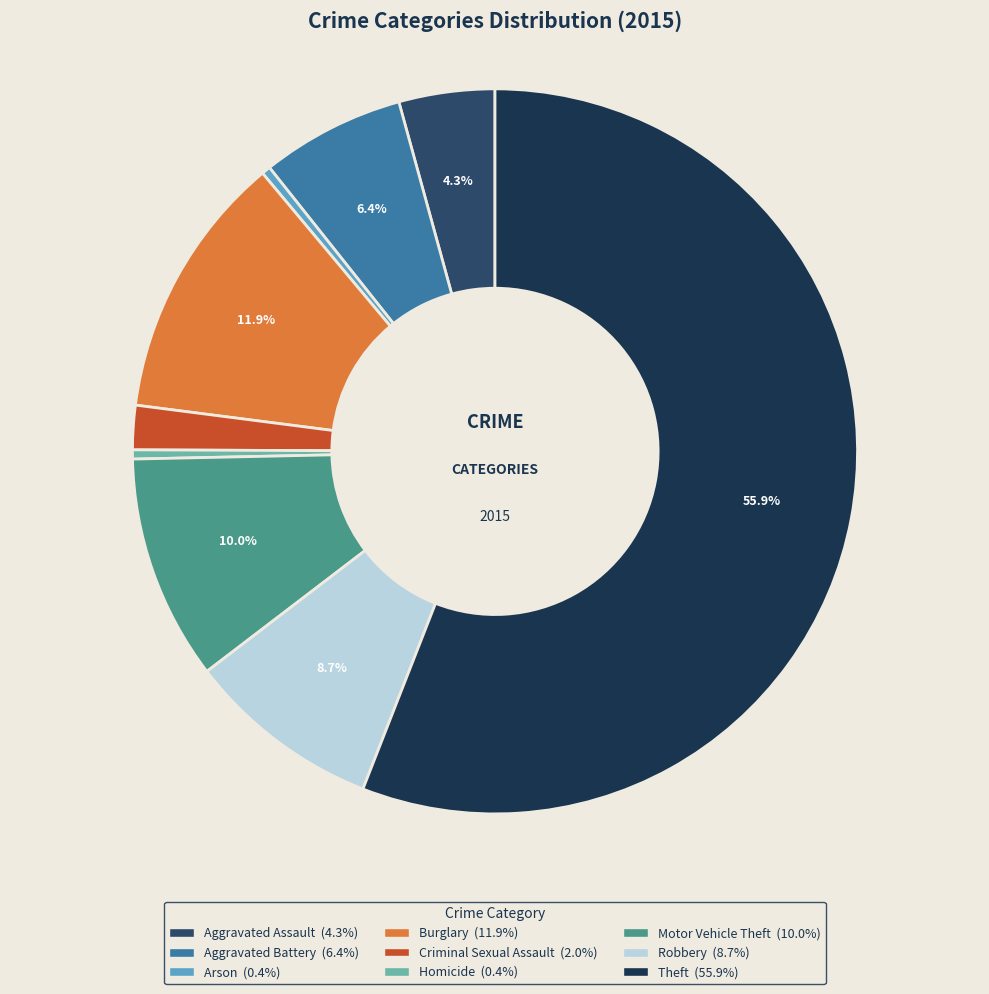

To the nearest percent, what portion does Aggravated Battery represent?

6%